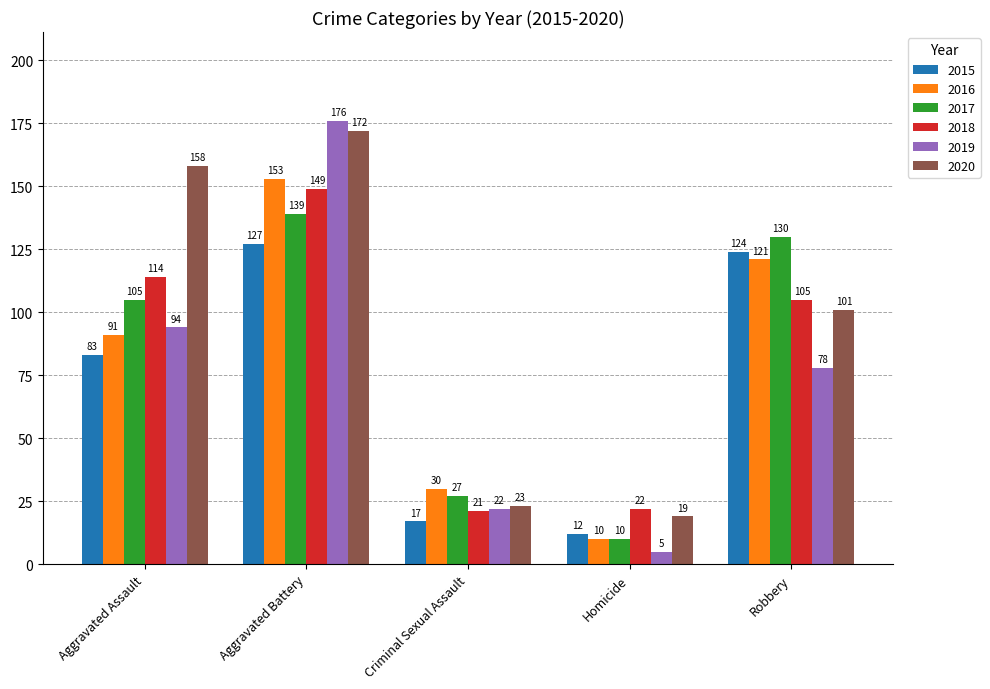

What is the approximate value of 2017 at Criminal Sexual Assault, to the nearest 5?

25